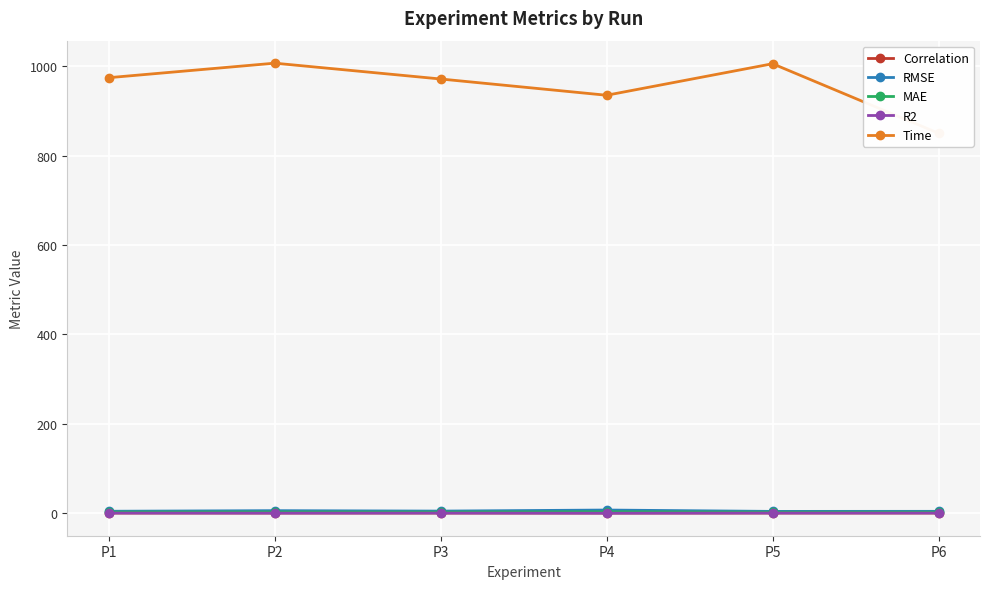

Which series has the largest total across all categories?

Time